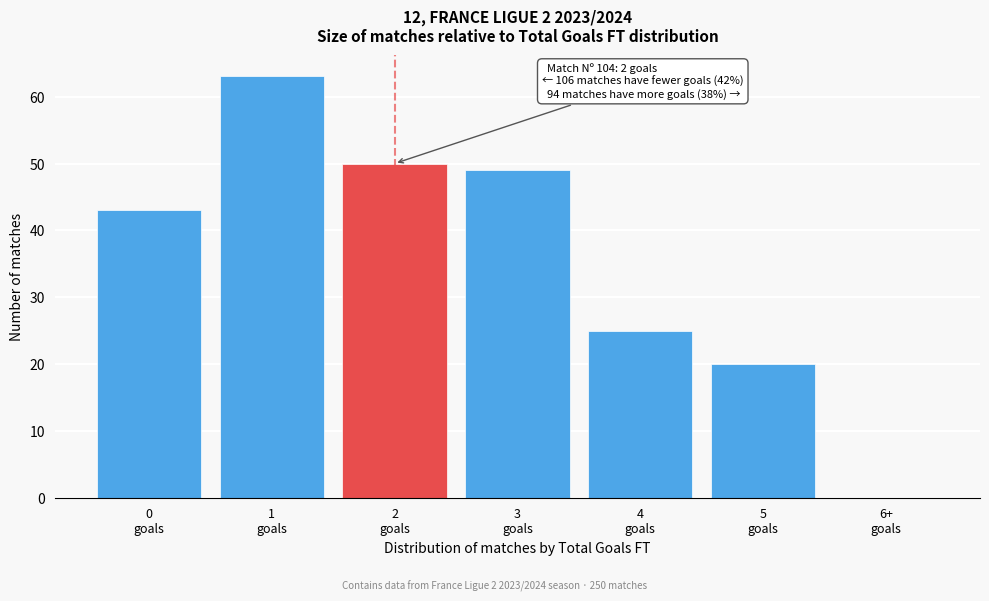

What is the maximum value shown in the chart?

63